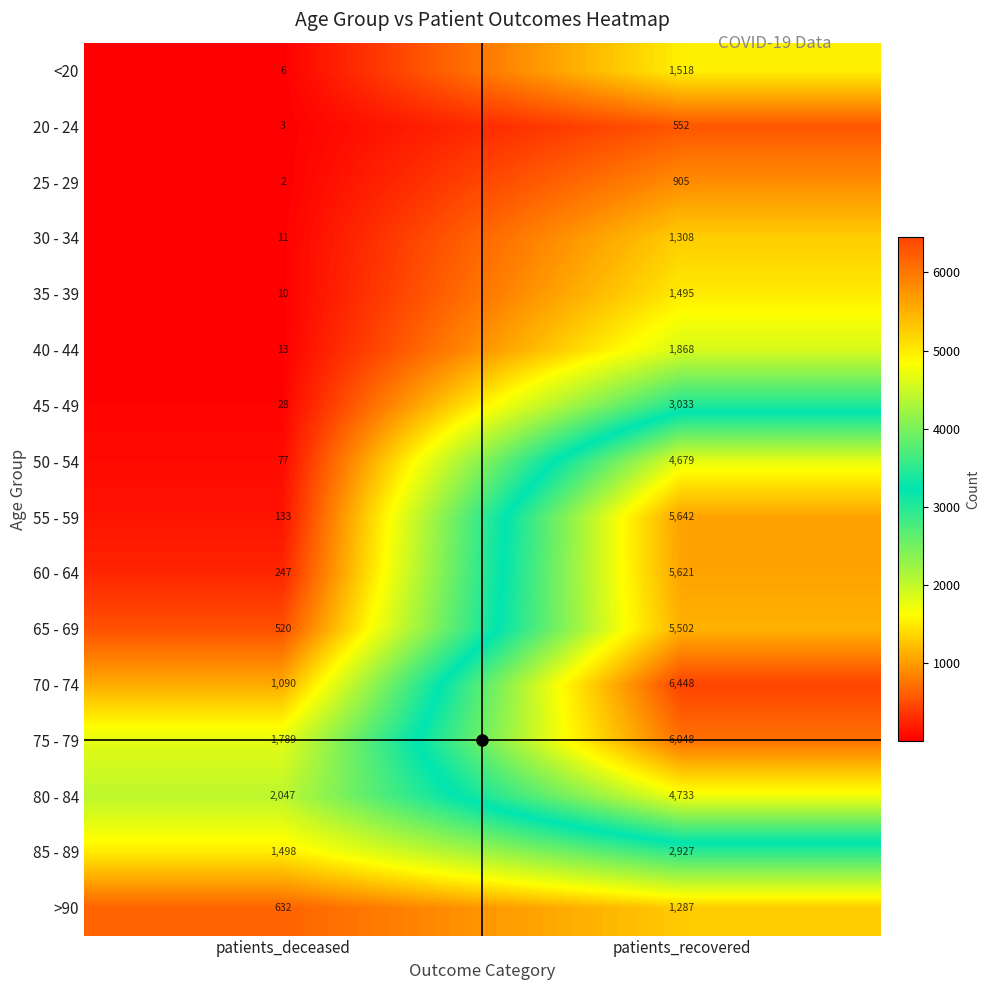

What is the difference between the maximum and minimum values in the 85 - 89 series?

1429